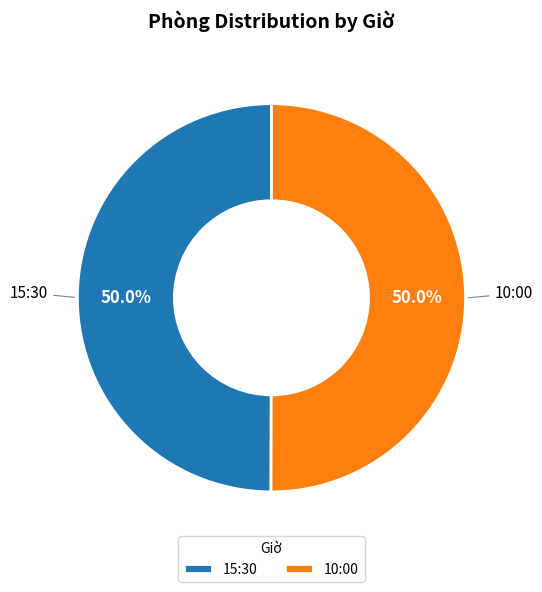

What portion of the pie excludes 10:00?

50.0%